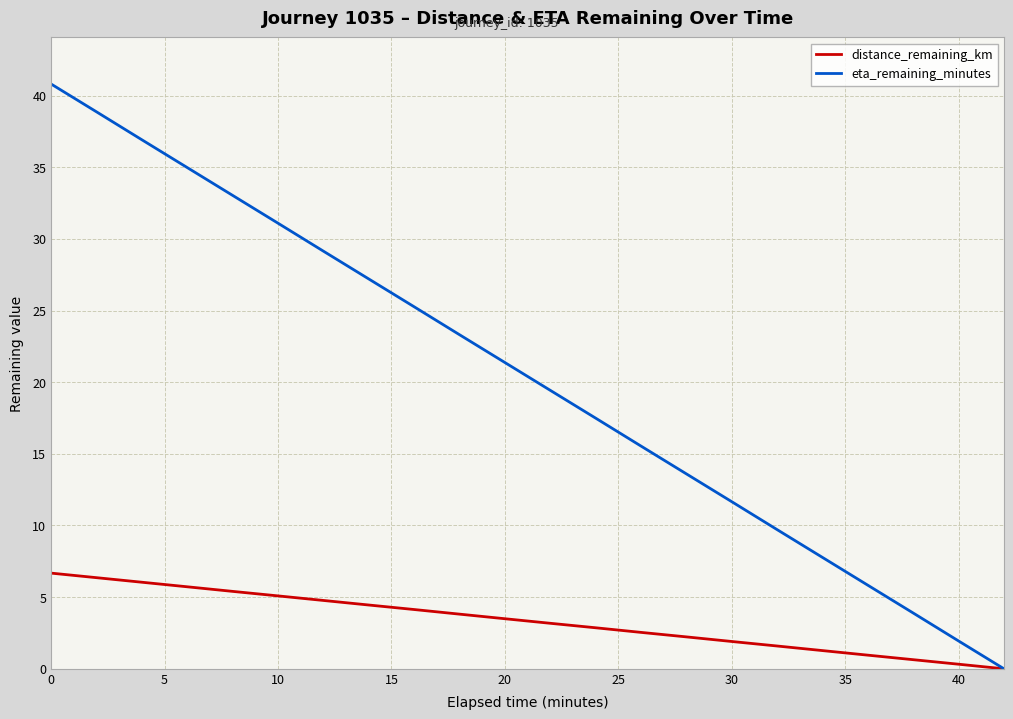

What is the maximum value for eta_remaining_minutes?

40.8